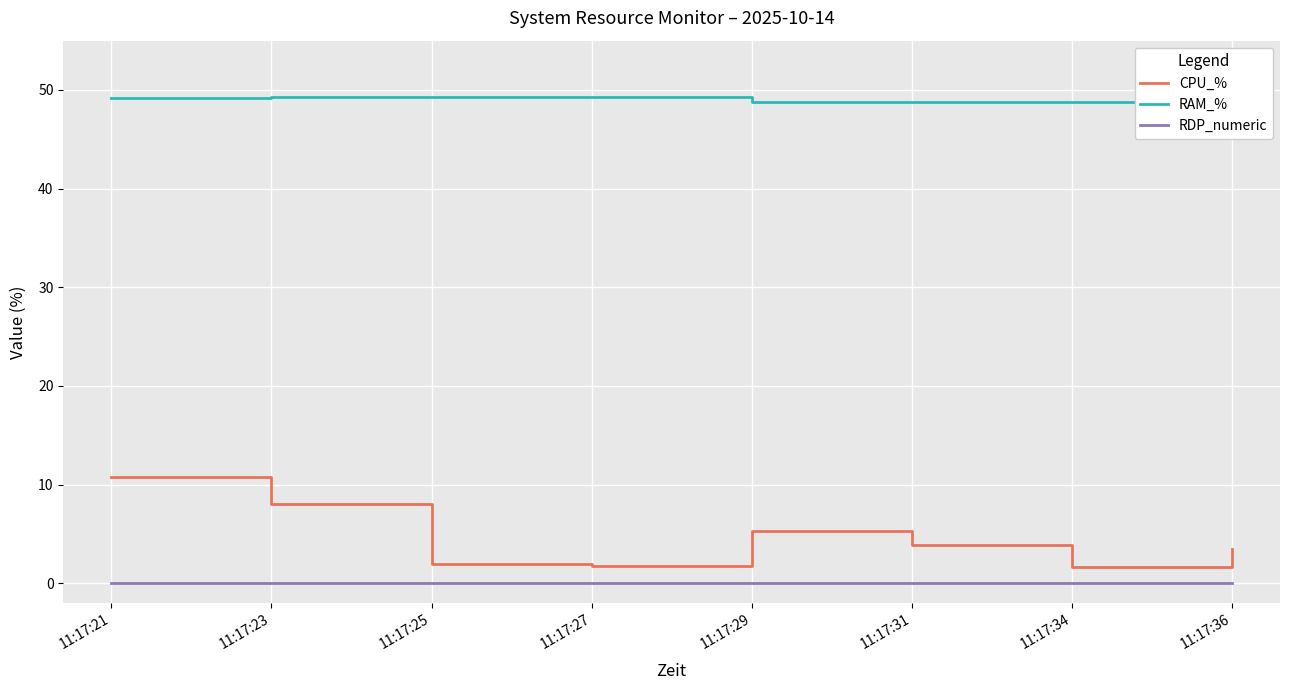

What is the greatest value displayed?

49.3